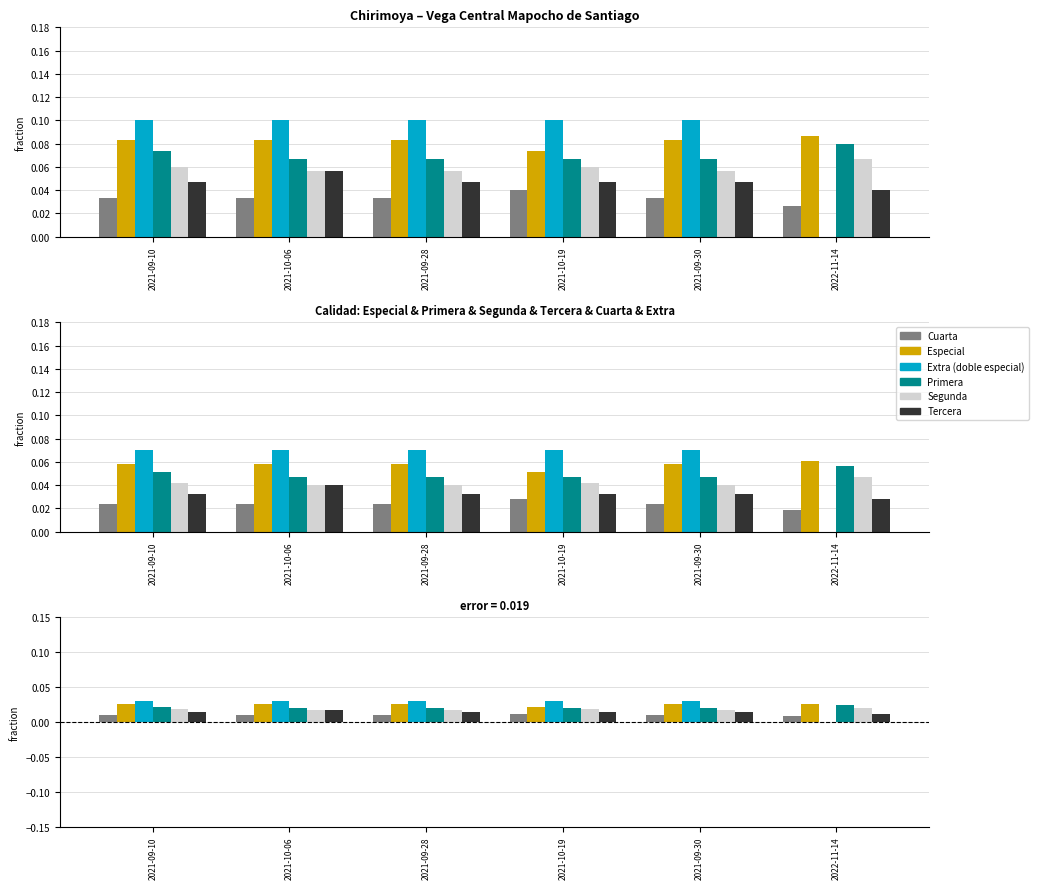

Are the bars horizontal?

No